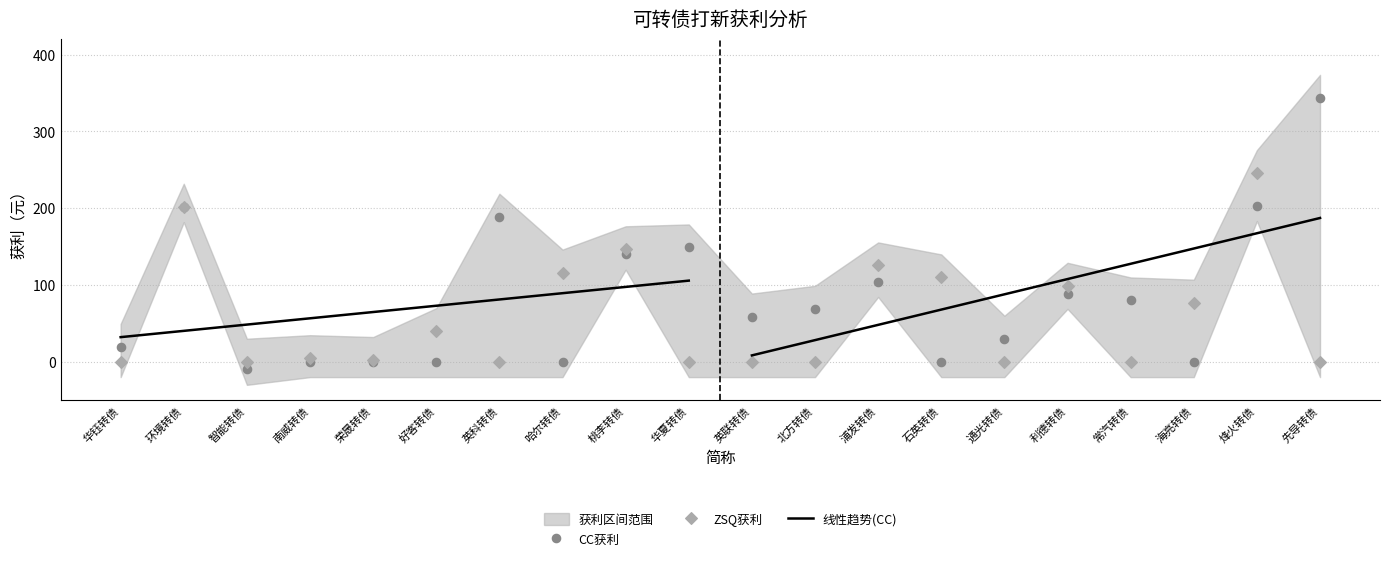

Which series reaches the minimum Y coordinate?

CC获利